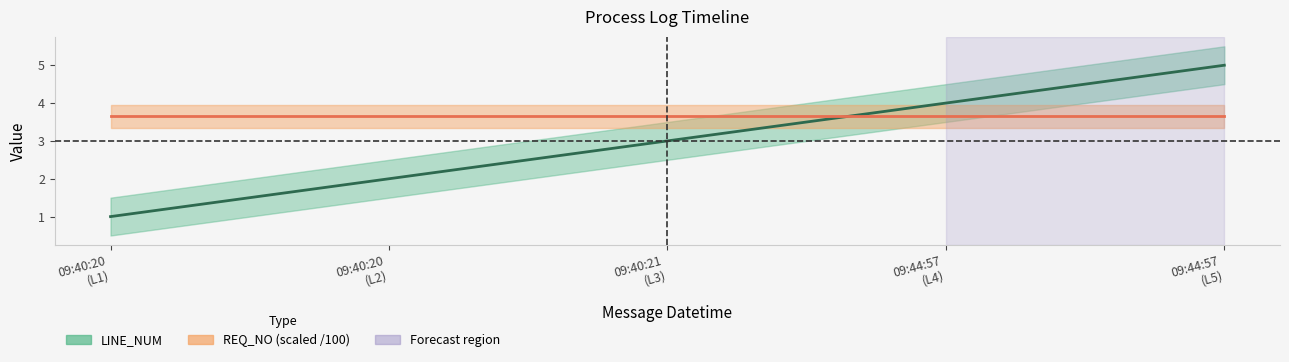

What is the average value?

3